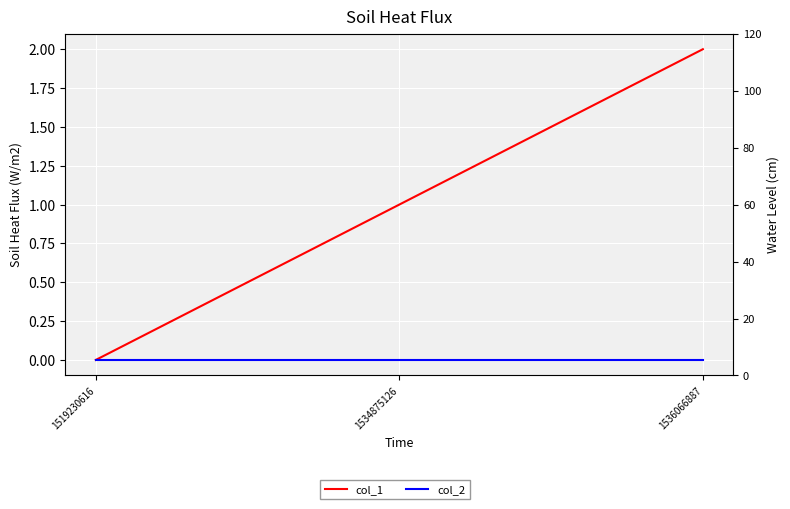

Which has a higher value, 1534875126 or 1536066887?

1536066887